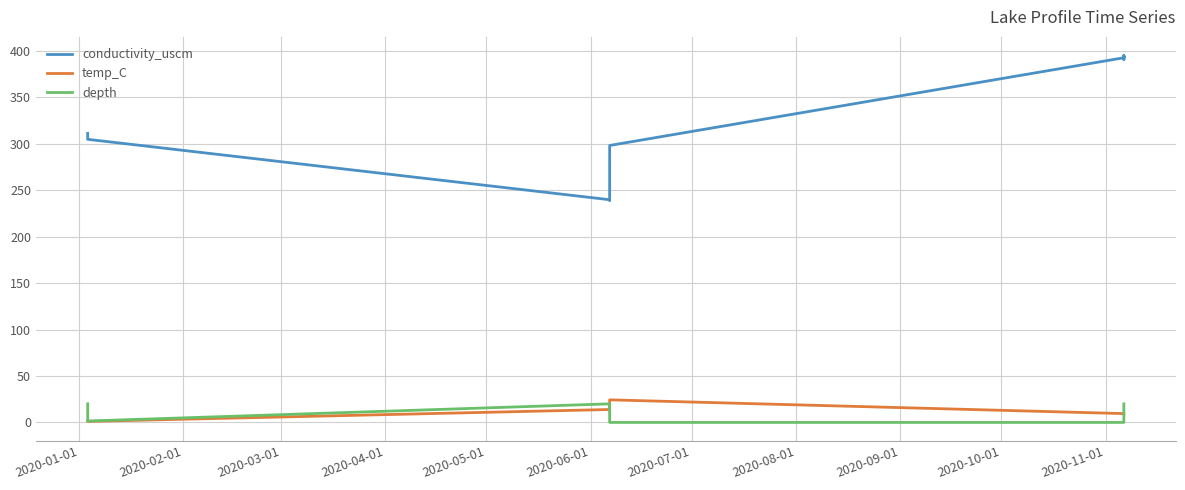

What is the value of the conductivity_uscm point at the 1st from the left?

311.1